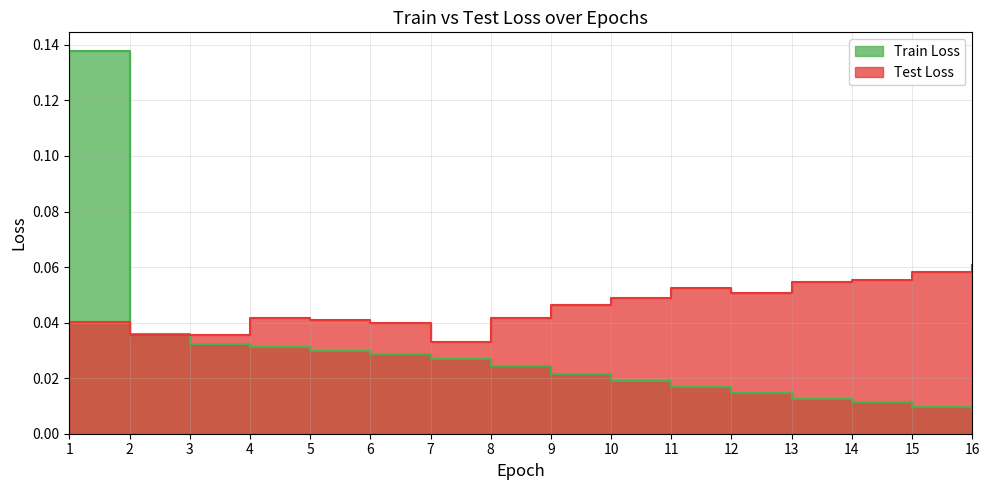

True or false: Train Loss and Test Loss cross at least once.

True